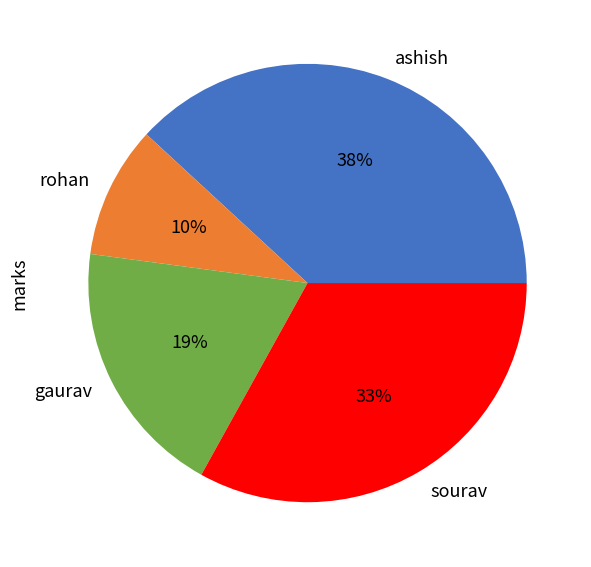

What is the largest slice in the pie chart?

ashish